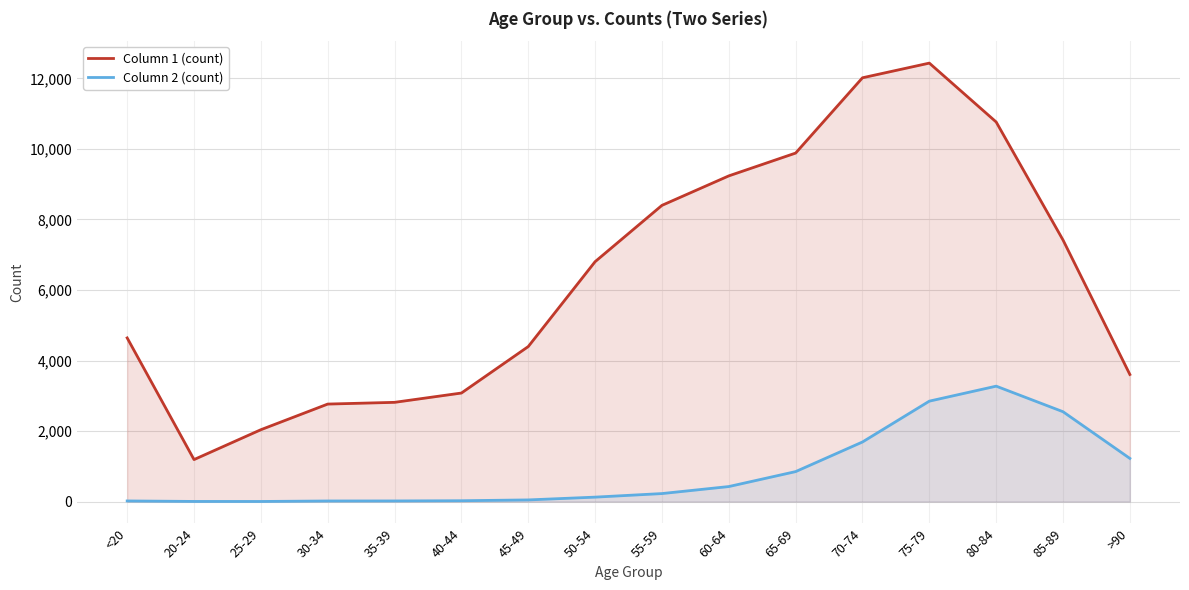

What is the difference between the highest and lowest values at 20-24?

1187